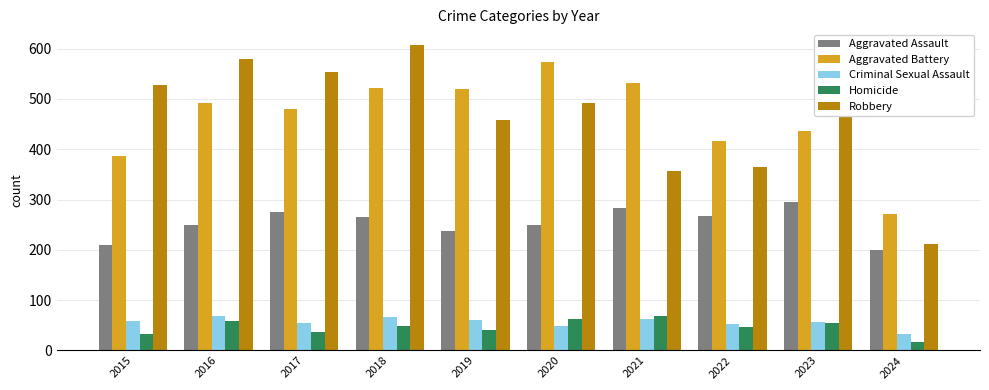

Which series changed the most between 2015 and 2024?

Robbery